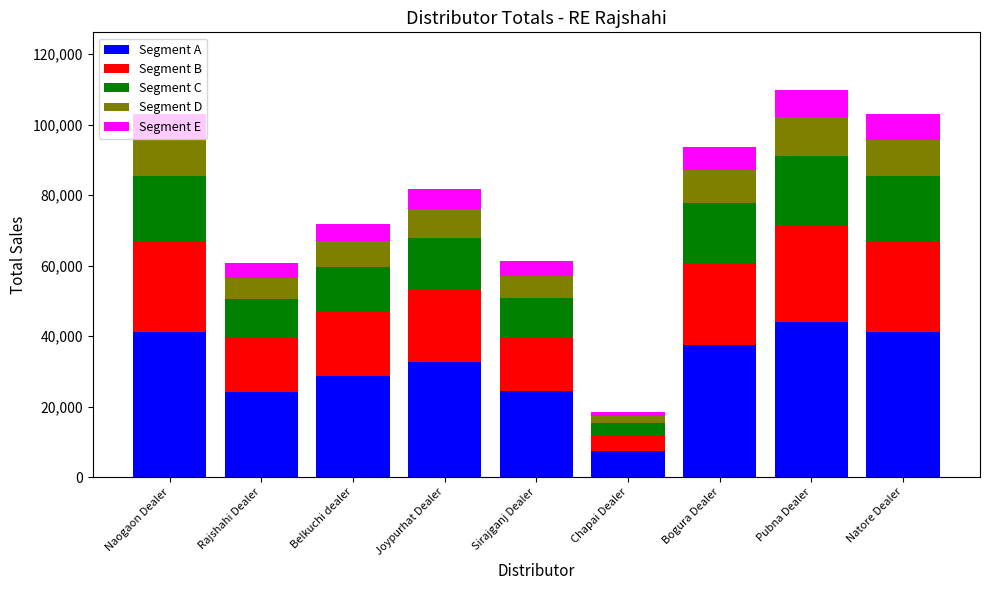

What is the total value across all series at Naogaon Dealer?

102919